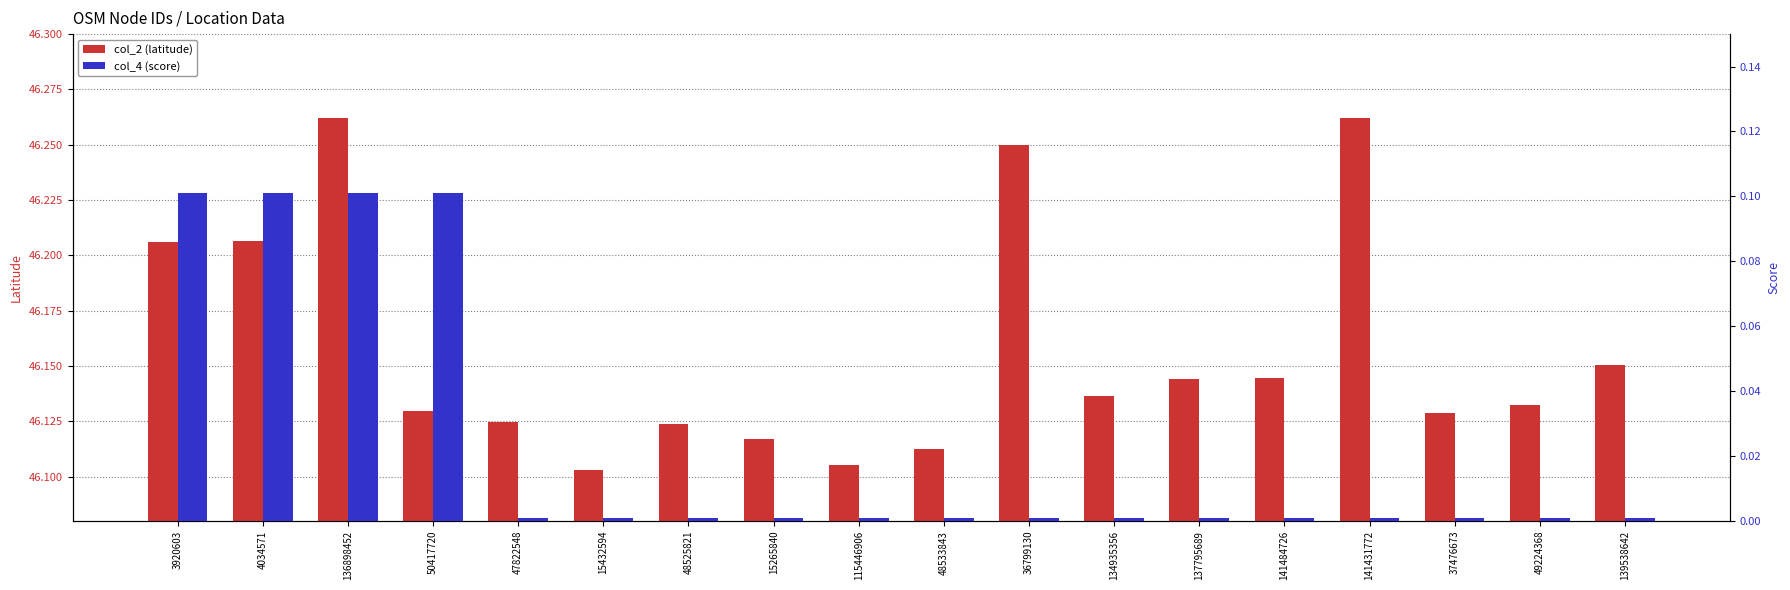

Which series has the largest range (max minus min)?

col_2 (latitude)